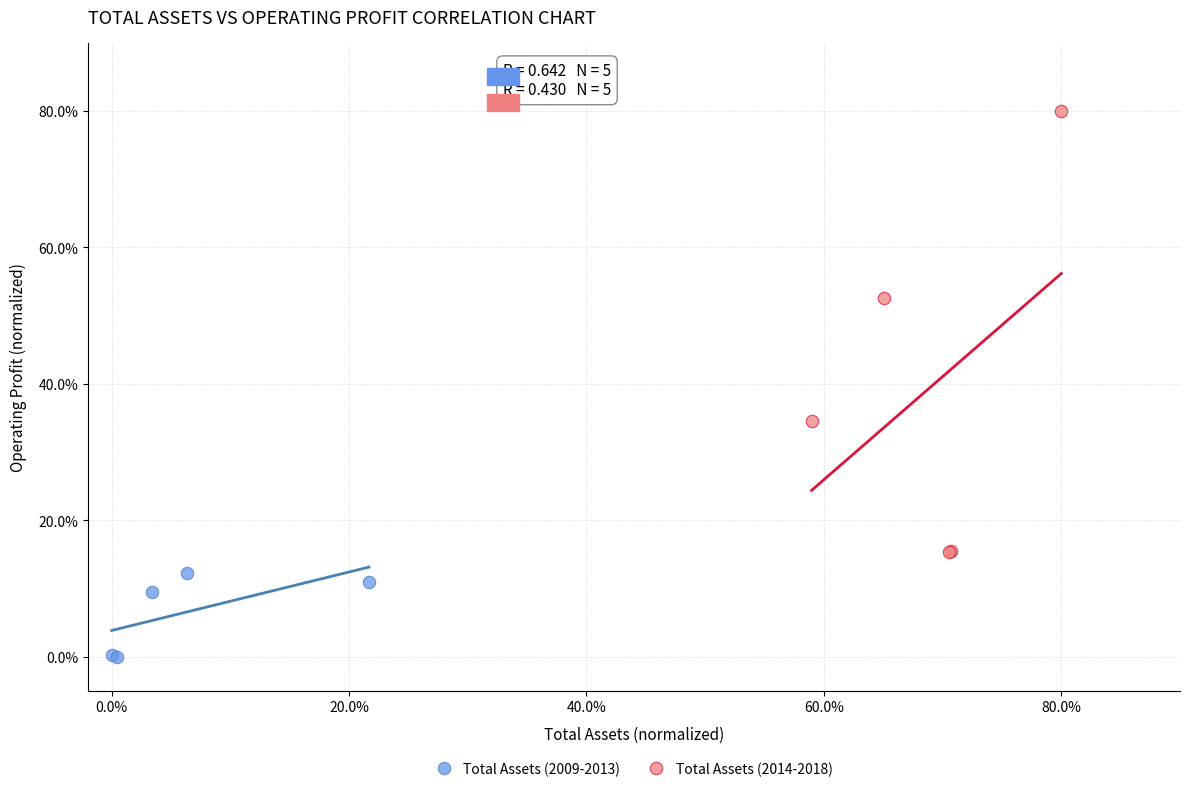

Which series has the widest spread of Y values?

Total Assets (2014-2018)